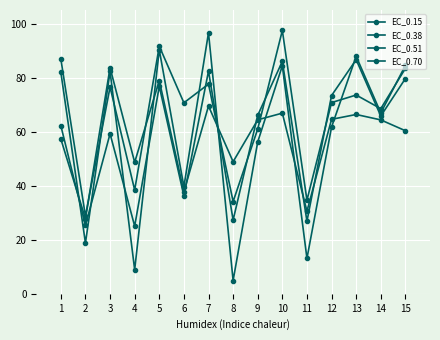

Is the value of EC_0.51 at 10 greater than the value of EC_0.38 at 5?

No